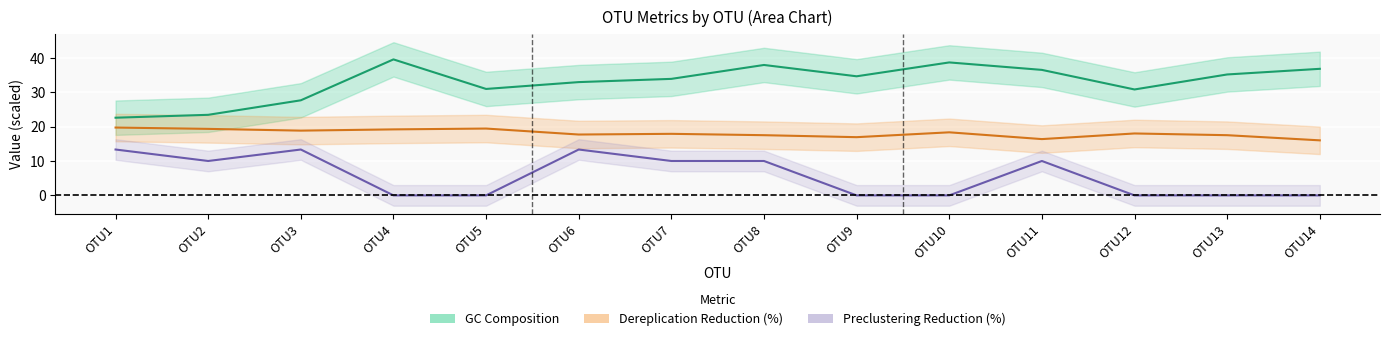

How many data points does each series have?

14